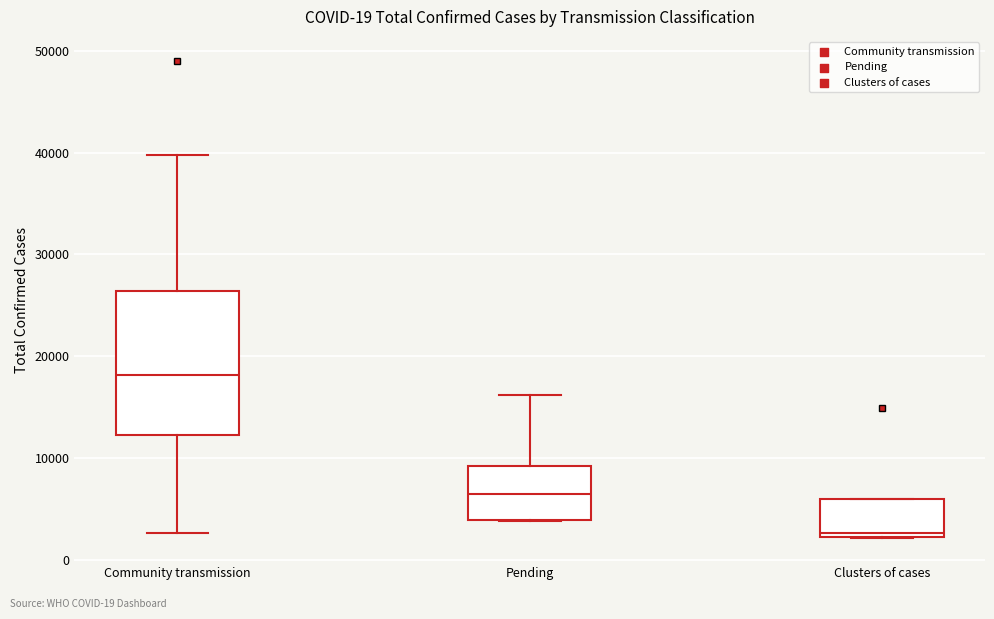

Reading left to right, read every box against the y-axis: the position of its median line, the range the box covers, and the ends of its whiskers. The values are not printed on the chart, so give them approximately, as read against the axis.

Community transmission: median 18000, box 12000 to 26000, whiskers 3000 to 40000
Pending: median 6000, box 4000 to 9000, whiskers 4000 to 16000
Clusters of cases: median 3000, box 2000 to 6000, whiskers 2000 to 6000